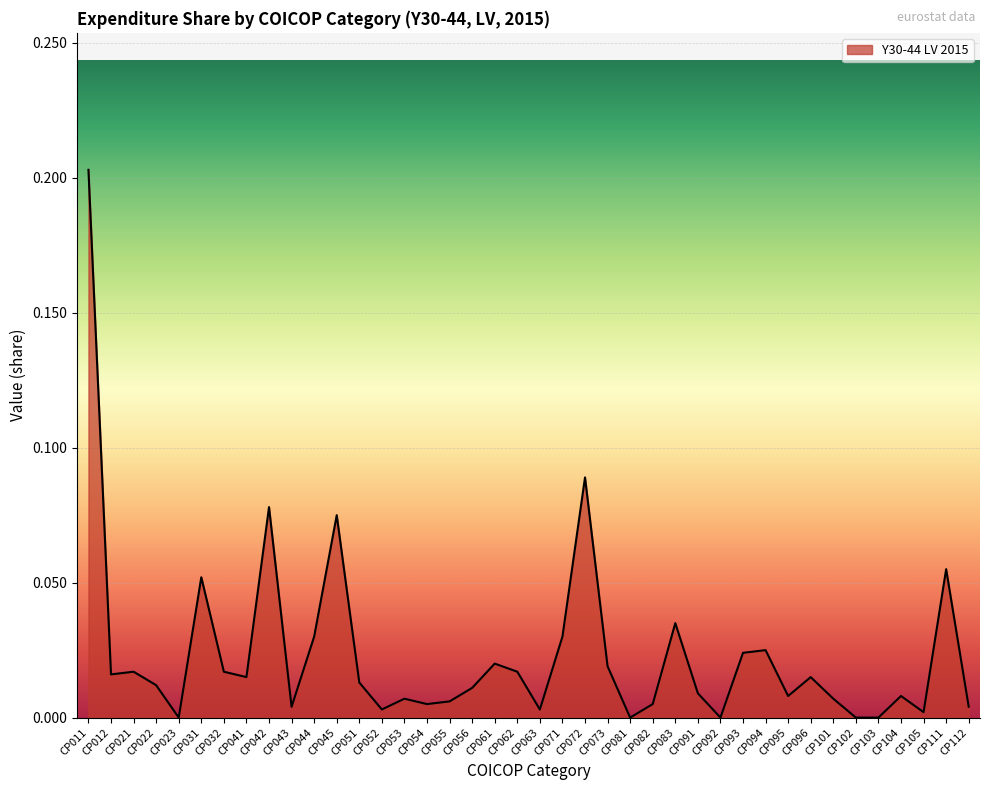

Which has a higher value, CP111 or CP042?

CP042